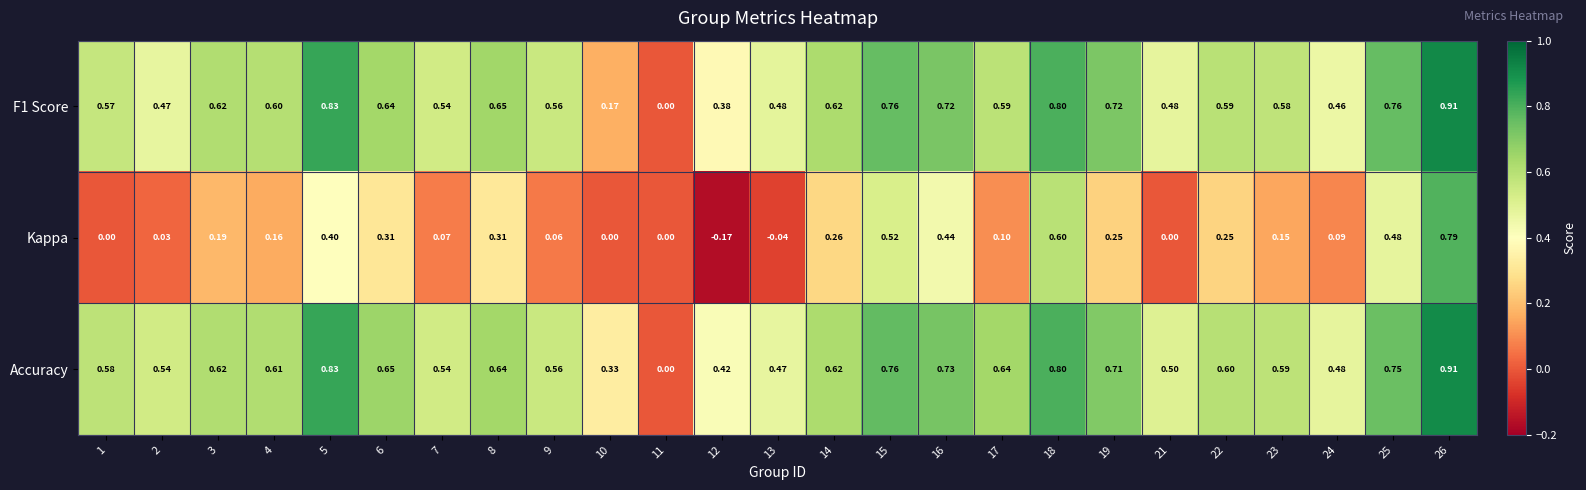

Between 2 and 21, which series saw the biggest shift?

Accuracy